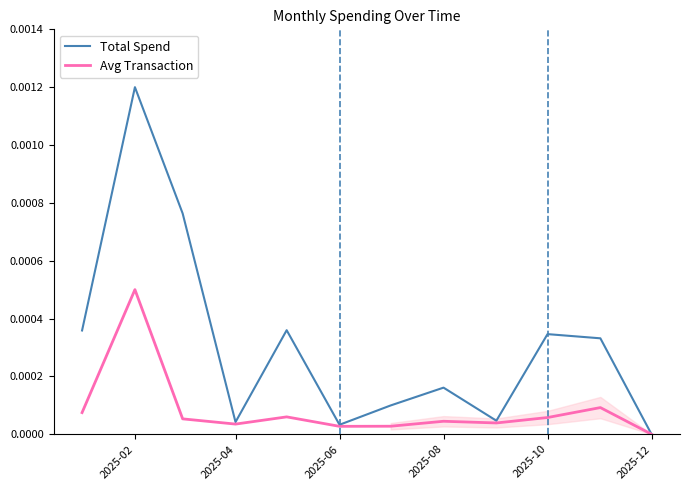

How many interior local valleys does the Avg Transaction series have?

3